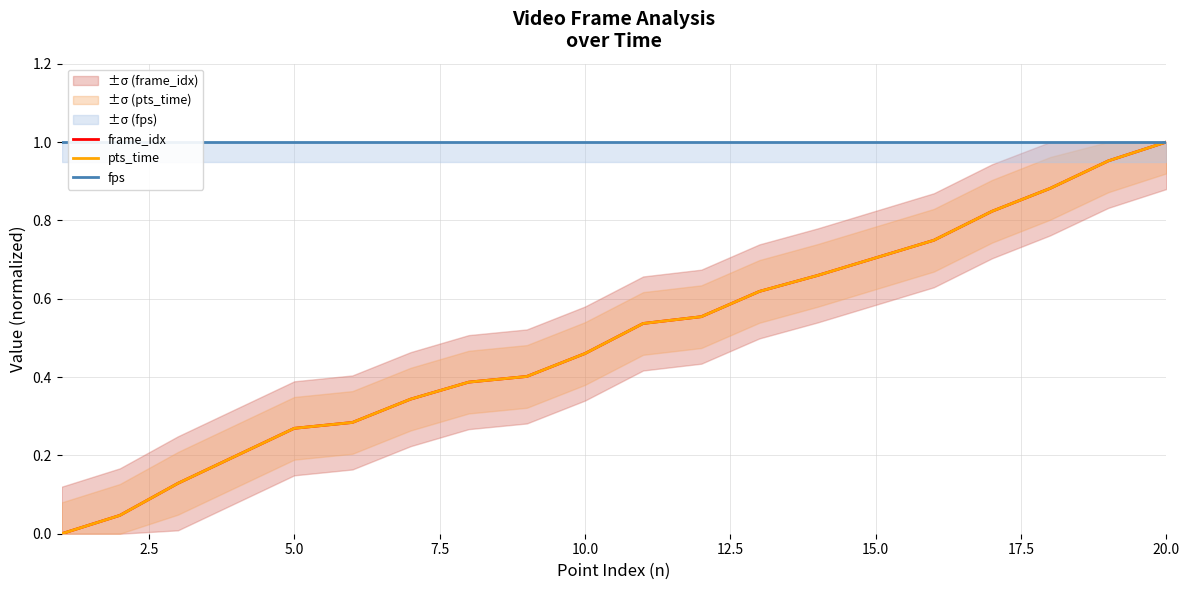

What is the difference between the maximum and minimum values in the frame_idx series?

1.0